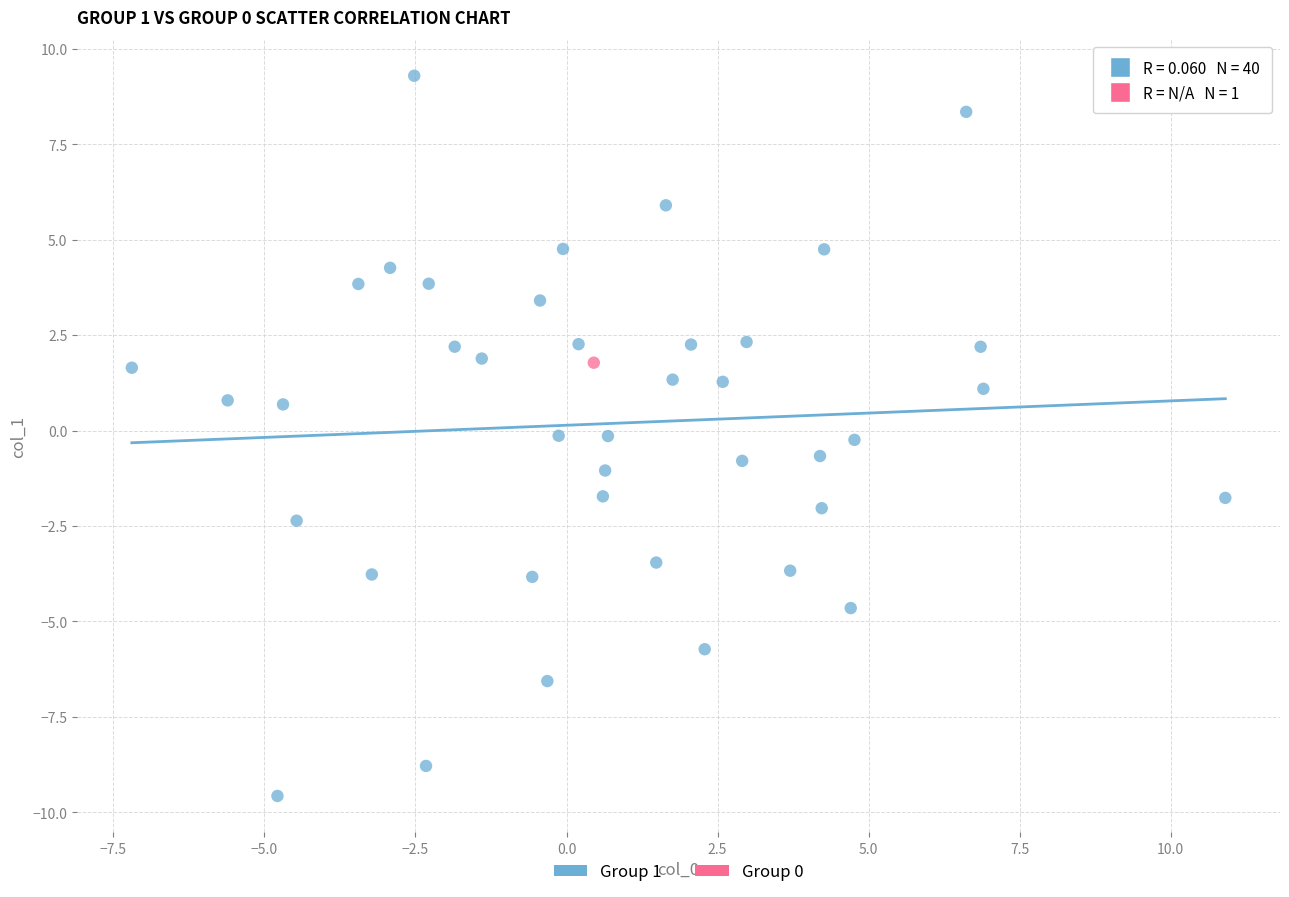

What are all the series names shown in the legend?

Group 1, Group 0